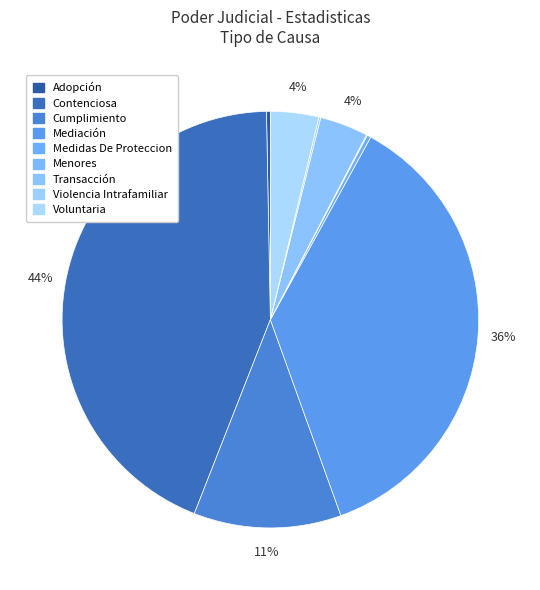

Rank the categories by value from lowest to highest.

Menores, Violencia Intrafamiliar, Adopción, Medidas De Proteccion, Transacción, Voluntaria, Cumplimiento, Mediación, Contenciosa